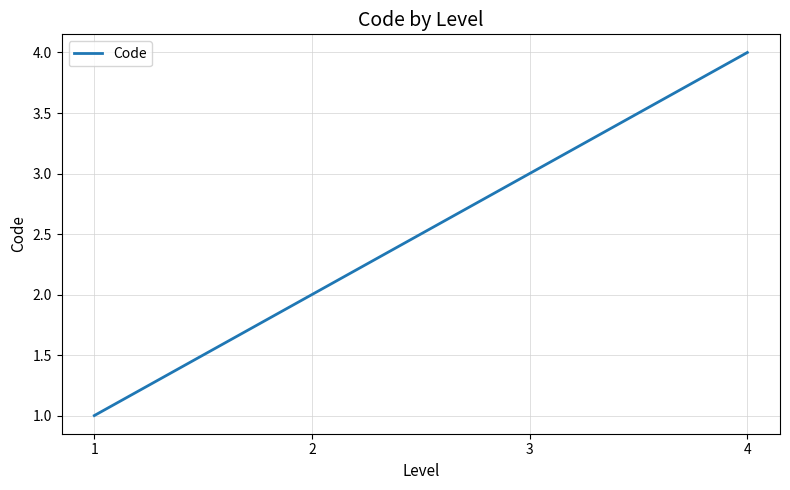

What is the difference between the maximum and minimum values?

3